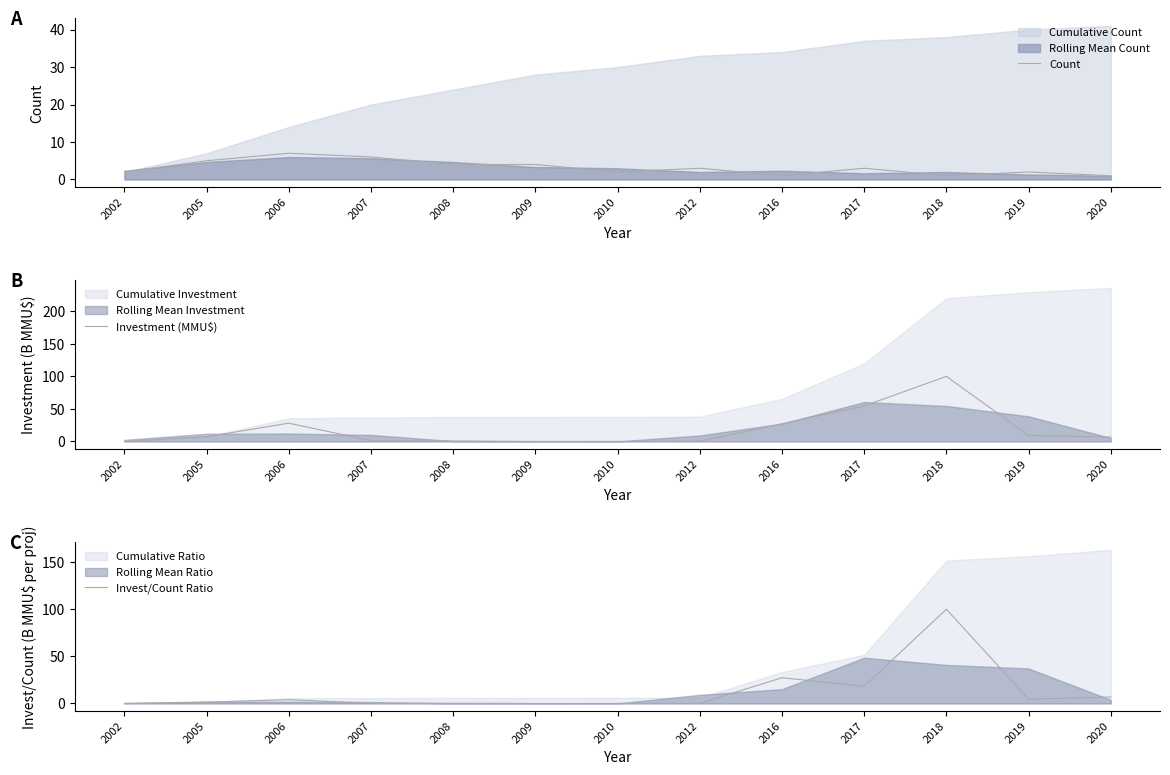

What value does the Investment (MMU$) series have at 2009?

0.1